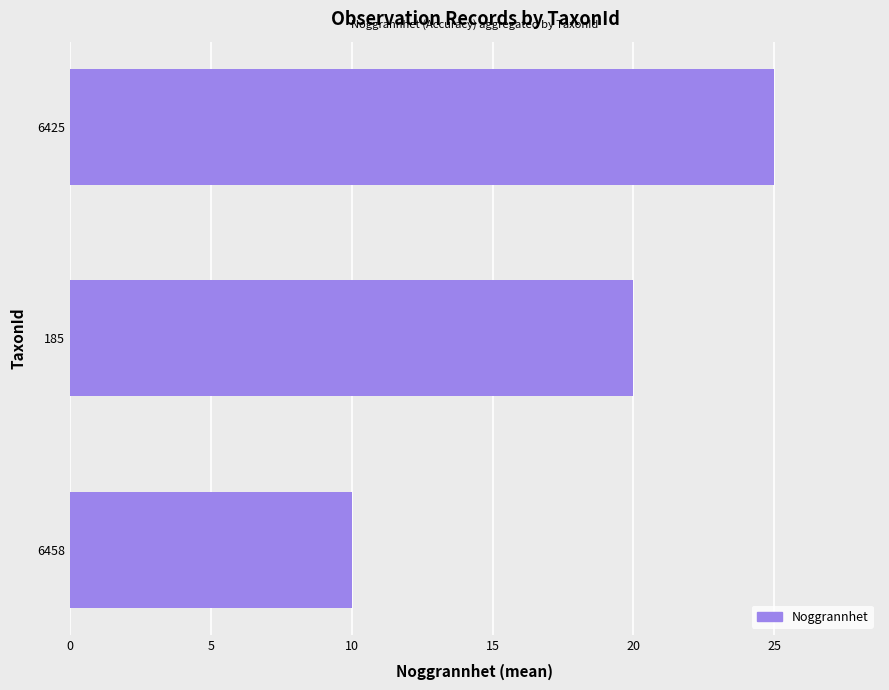

Reading top to bottom, transcribe all the data shown in this chart.

25	20	10